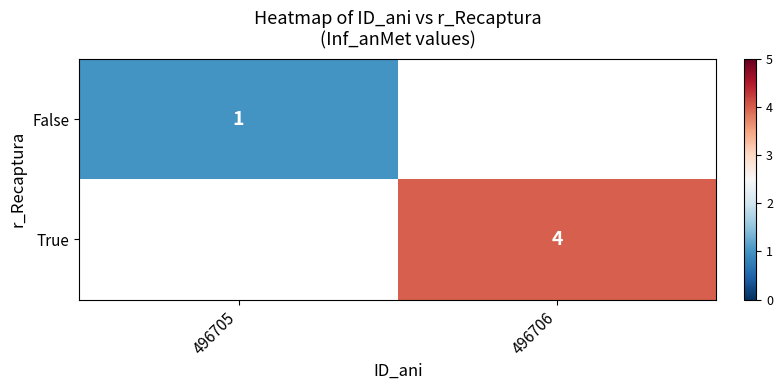

The value of True at 496706 is 4. True or false?

True